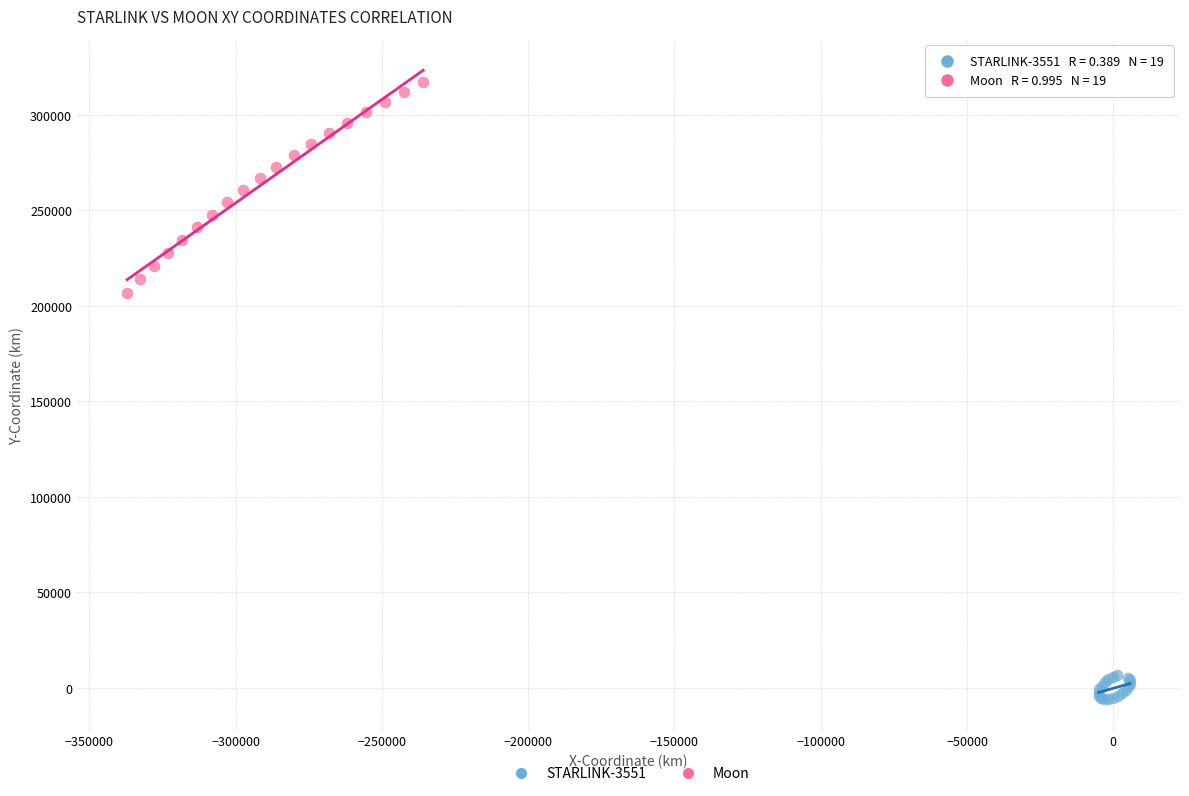

Which series has the largest Y range (max minus min)?

Moon